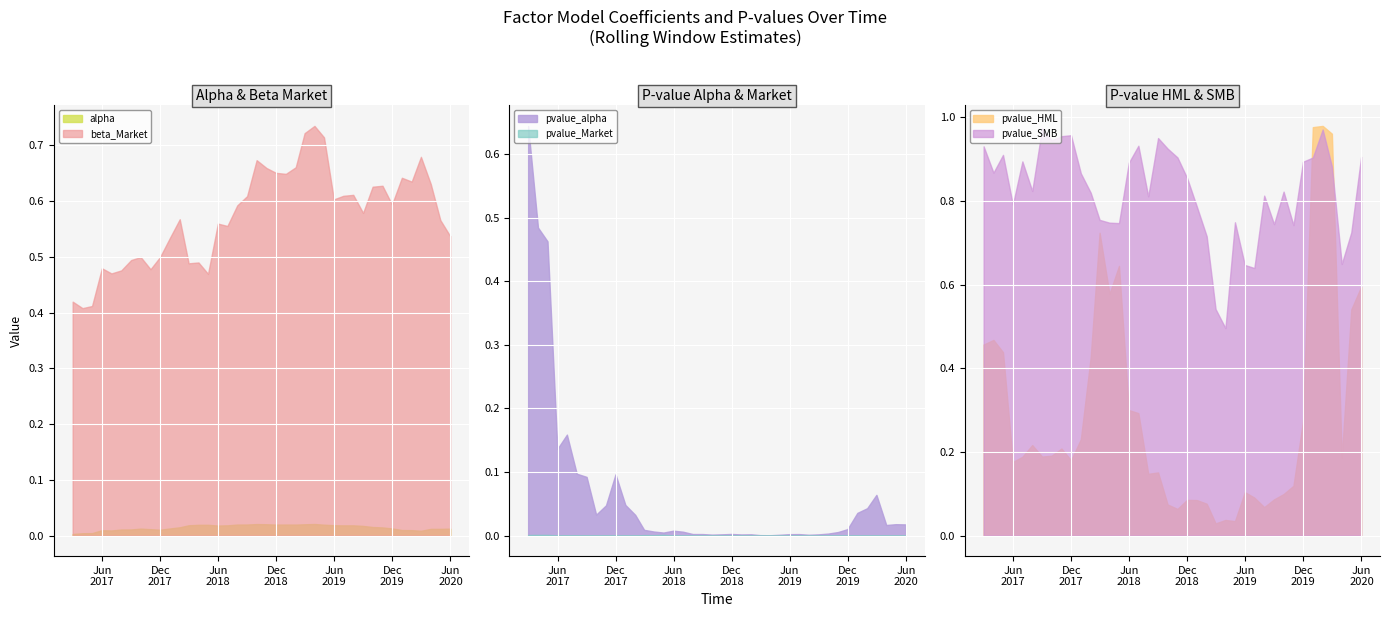

At which category does pvalue_Market reach its first local valley?

2017-05-31